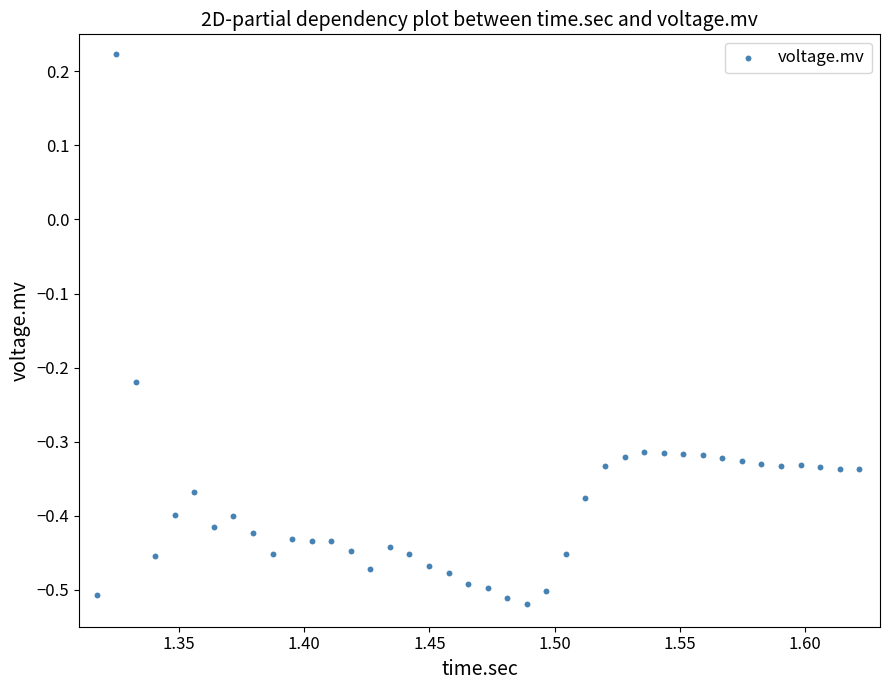

What is the range of X values (max minus min)?

0.3